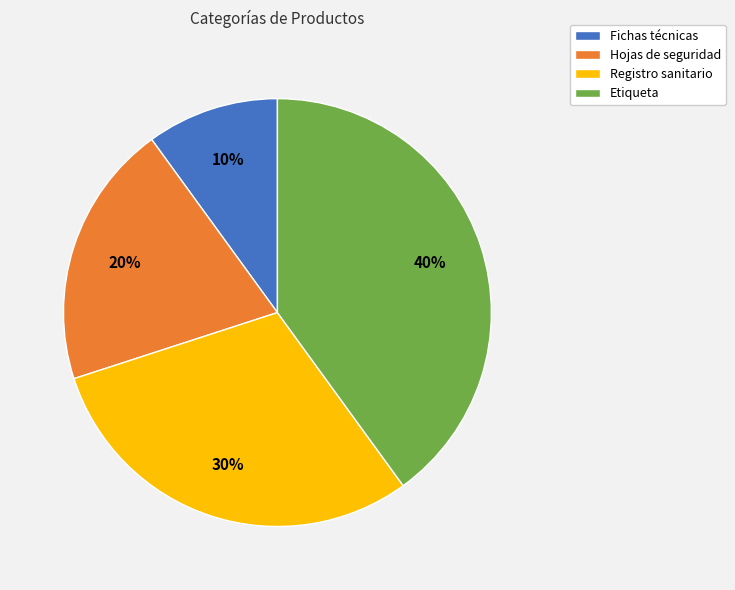

To the nearest percent, what portion does Etiqueta represent?

40%